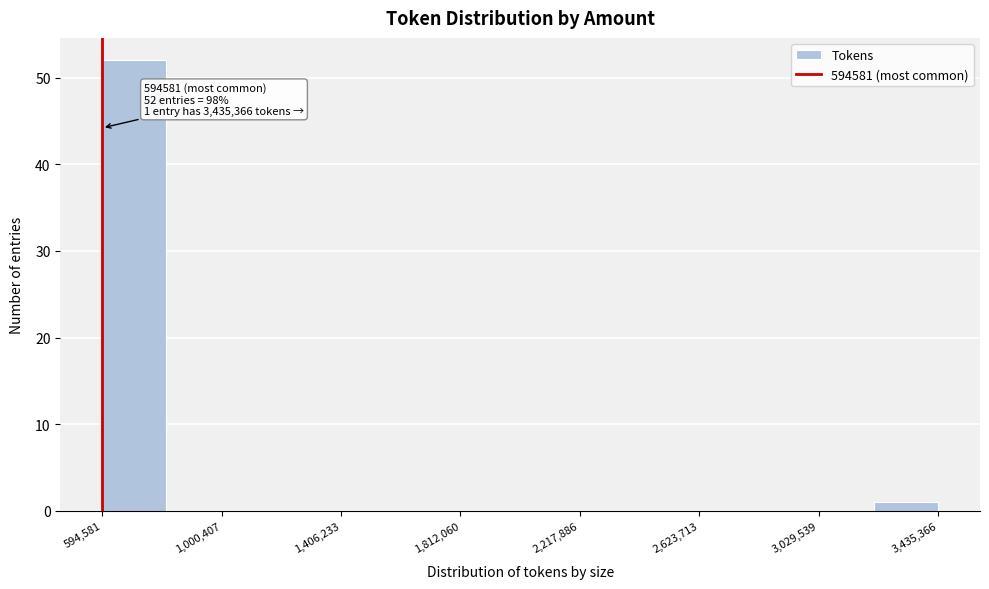

Which range on the x-axis has the tallest bar?

600000 to 800000